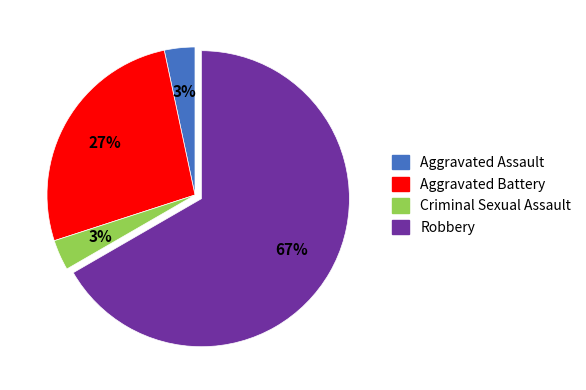

To the nearest percent, what is the average slice percentage?

25%